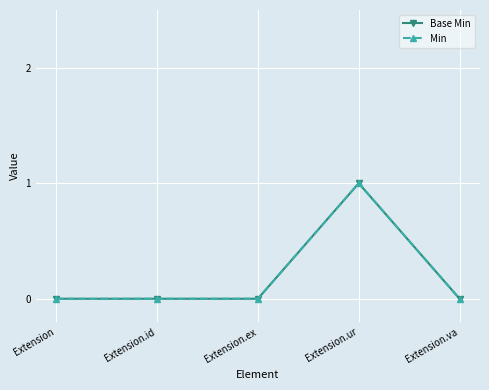

Reading left to right, transcribe all the data shown in this chart.

Base Min: Extension=0	Extension.id=0	Extension.ex=0	Extension.ur=1	Extension.va=0
Min: Extension=0	Extension.id=0	Extension.ex=0	Extension.ur=1	Extension.va=0